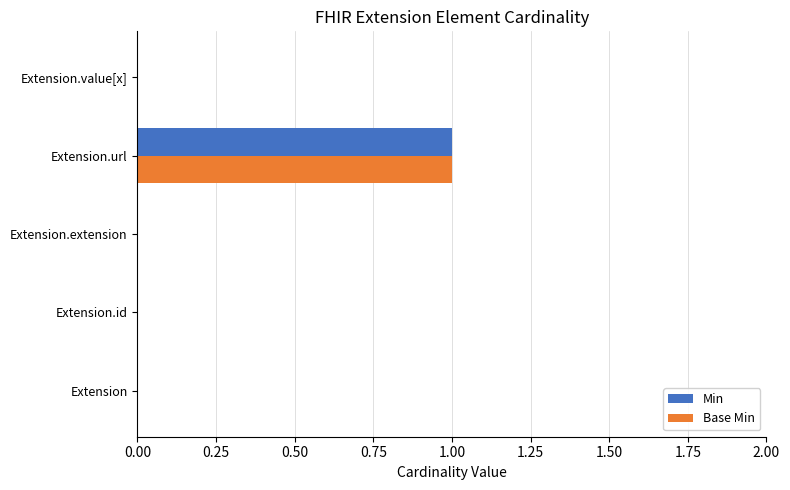

The value of Base Min at Extension.value[x] is 0. True or false?

True